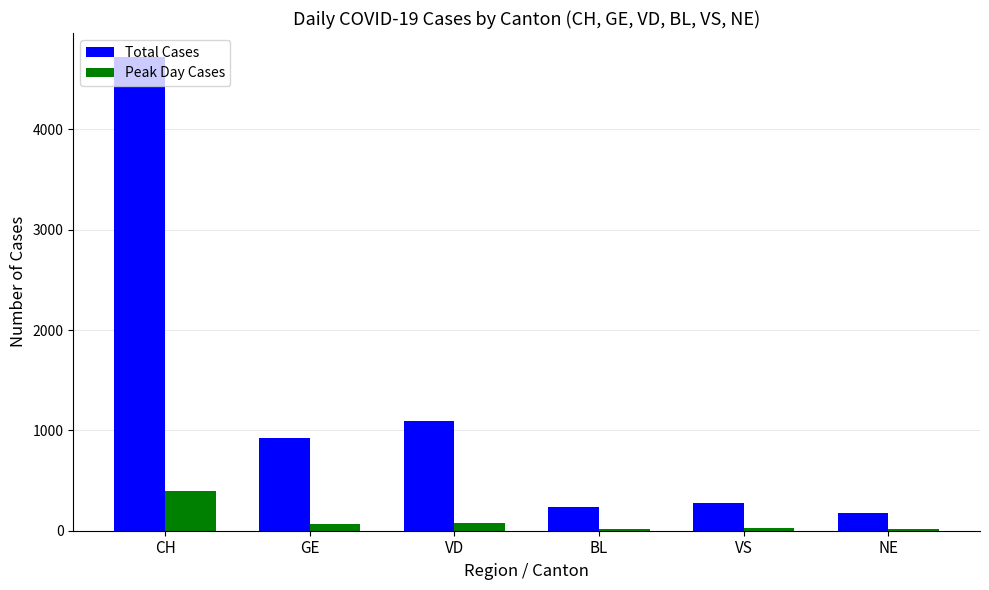

Which series changed the most between VD and BL?

Total Cases